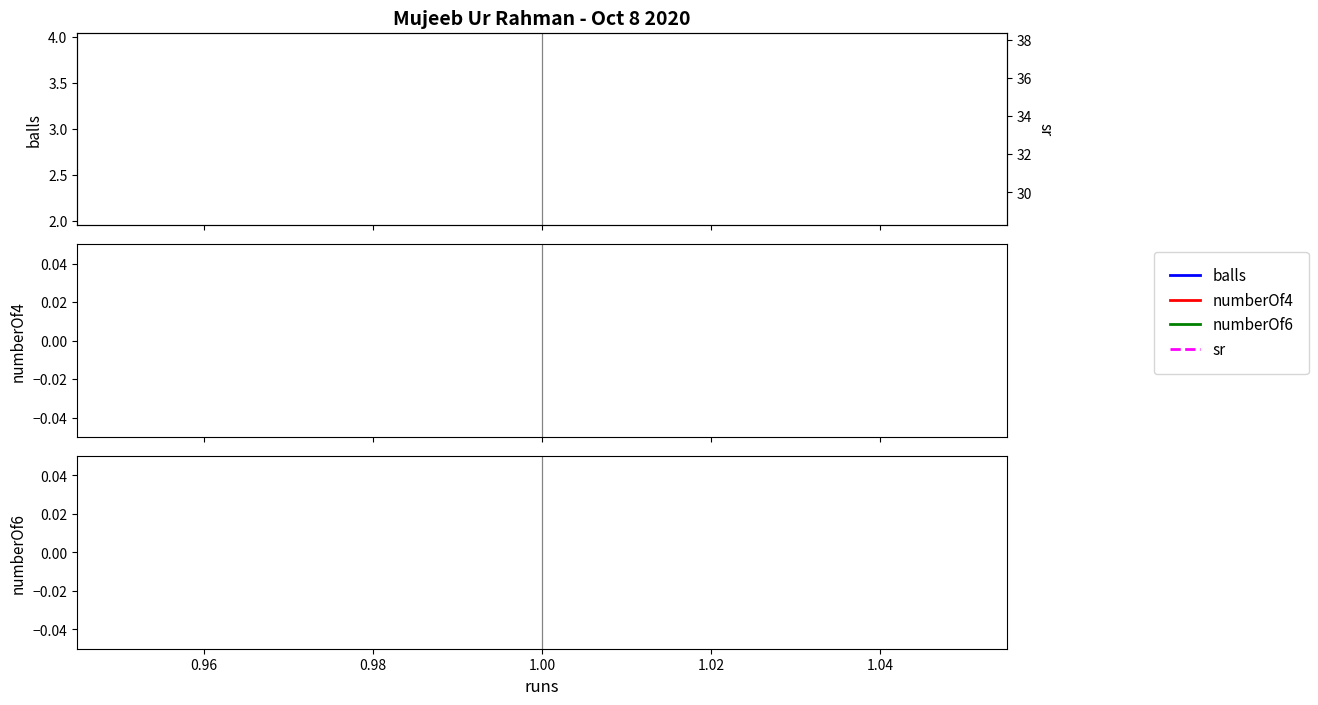

True or false: sr has a value of 52.0 at 1.00.

False